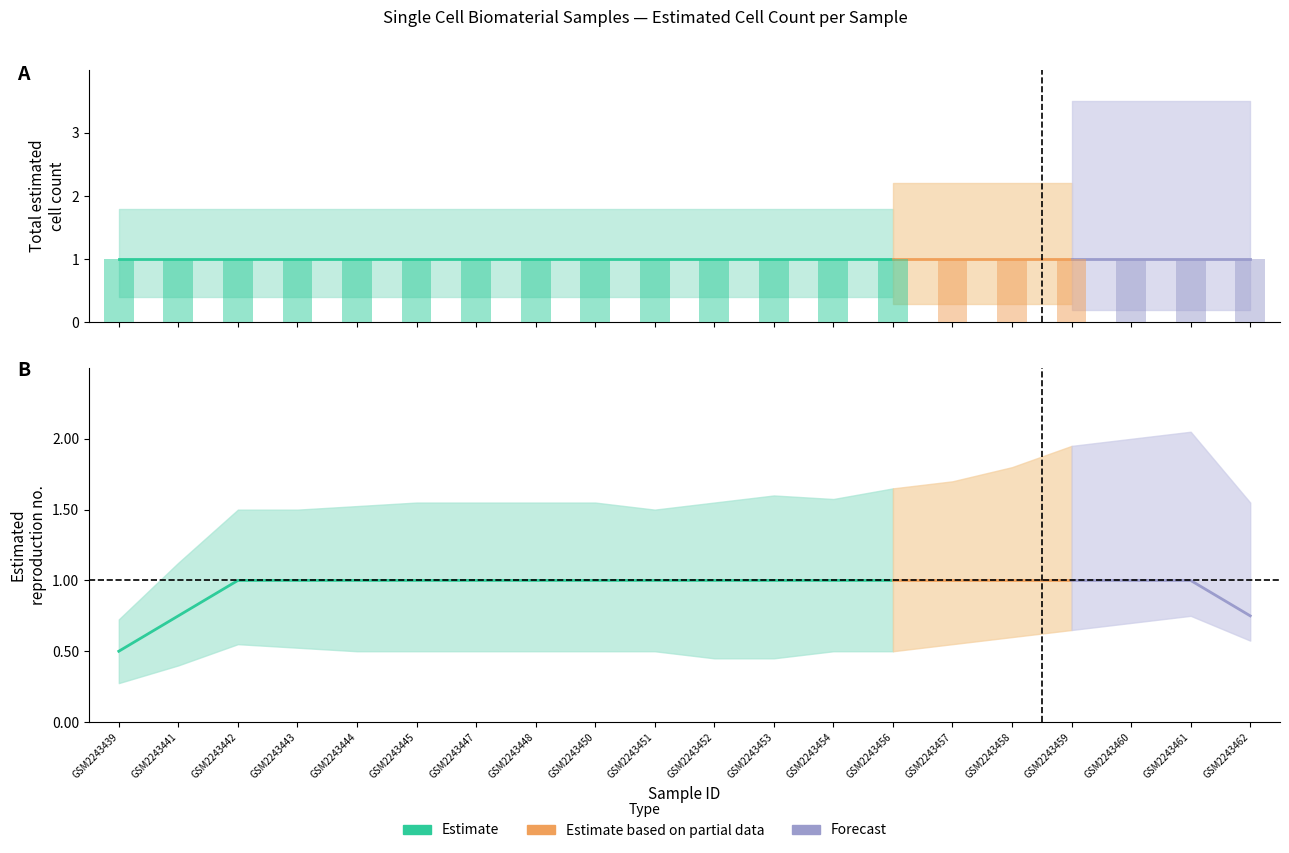

Is it true that Single cell from Tumor equals 0.7 at GSM2243443?

False